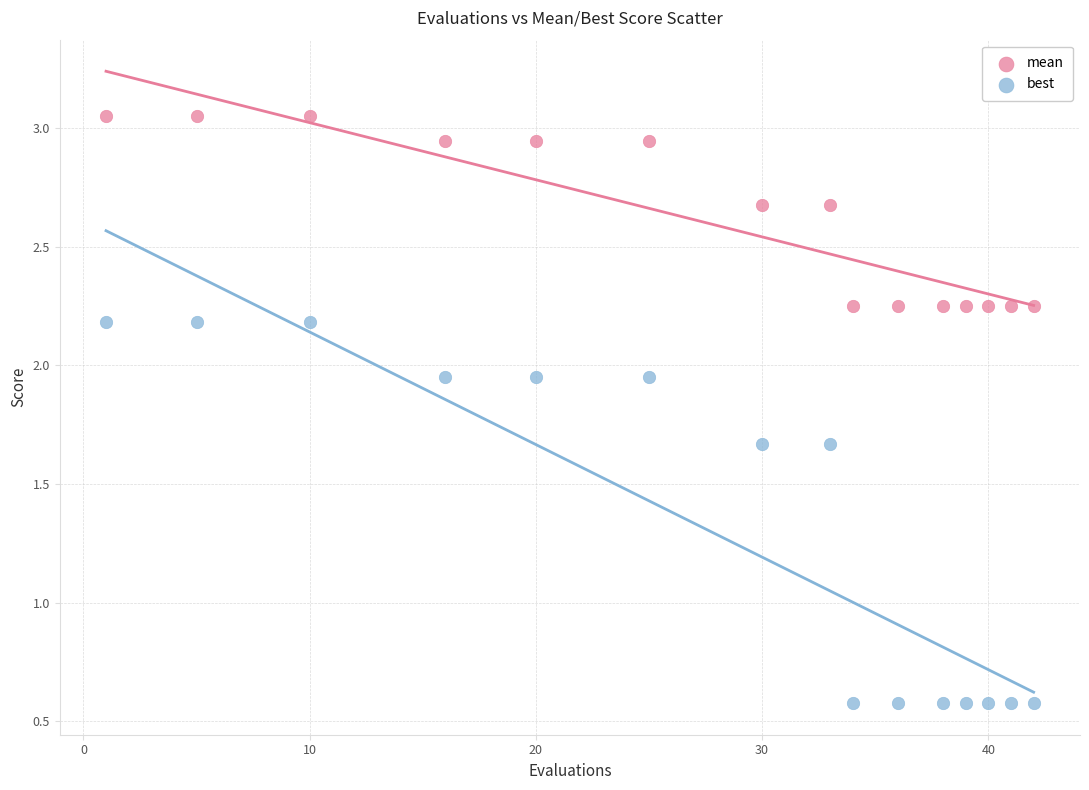

What are all the series names shown in the legend?

mean, best